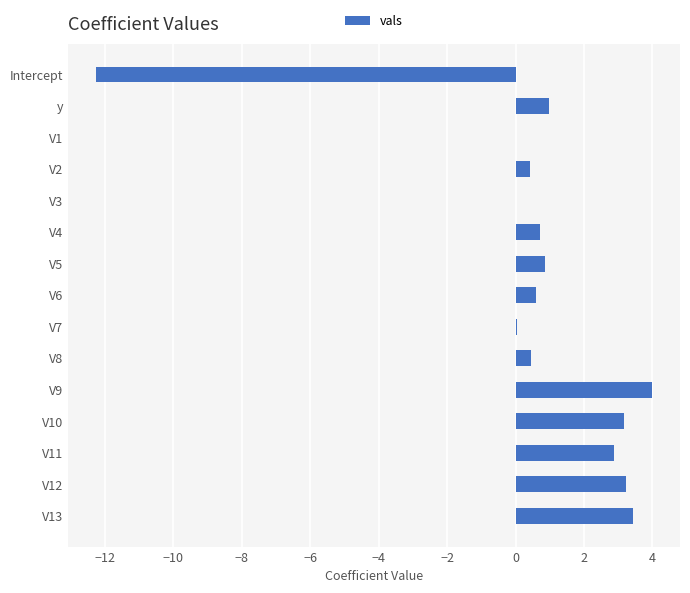

Read the value at V9.

4.0